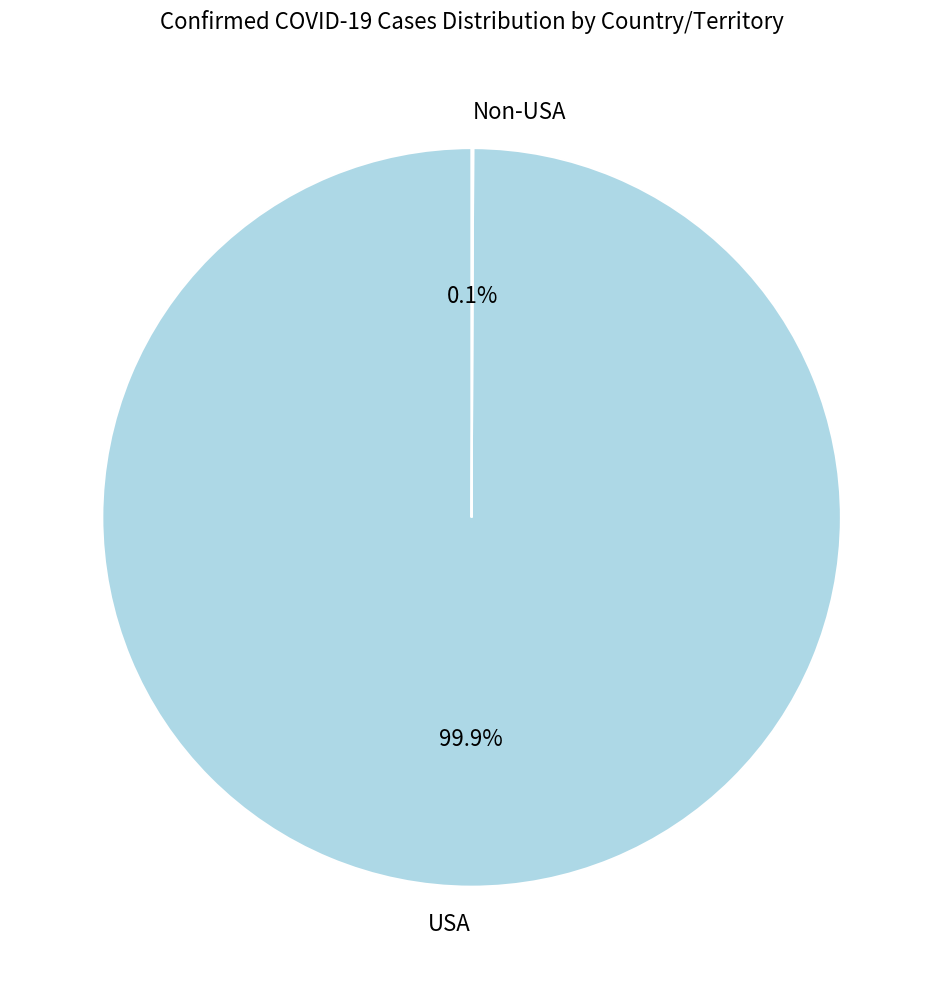

Which category has the biggest portion of the pie?

USA